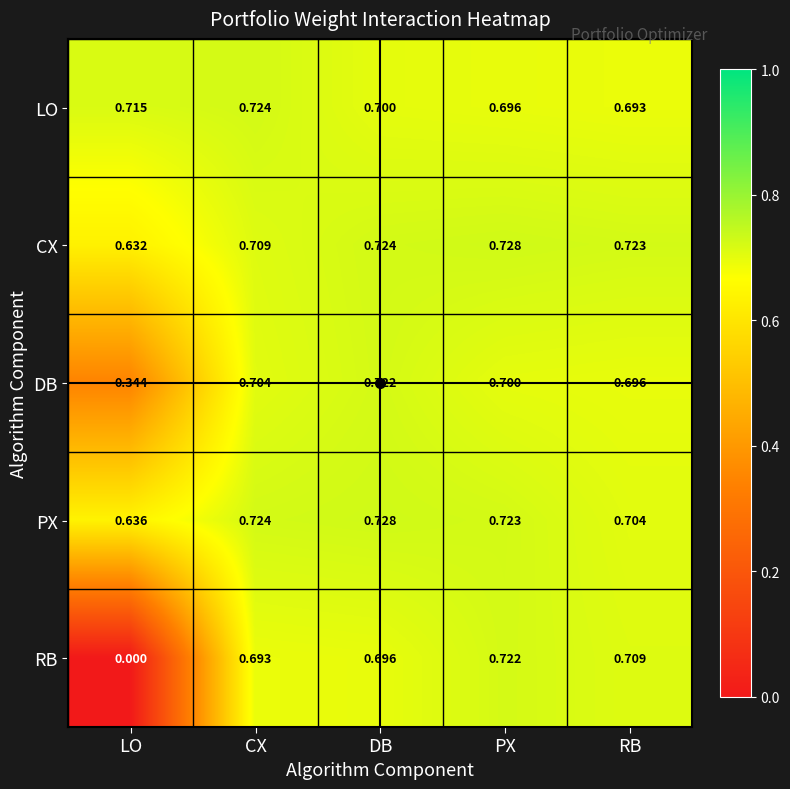

Which category has the highest value in the PX series?

DB